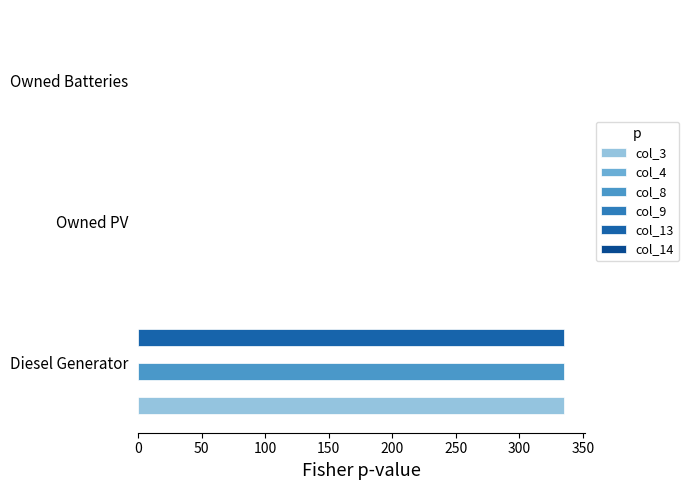

Is the value of col_13 at Owned PV greater than the value of col_8 at Owned Batteries?

No